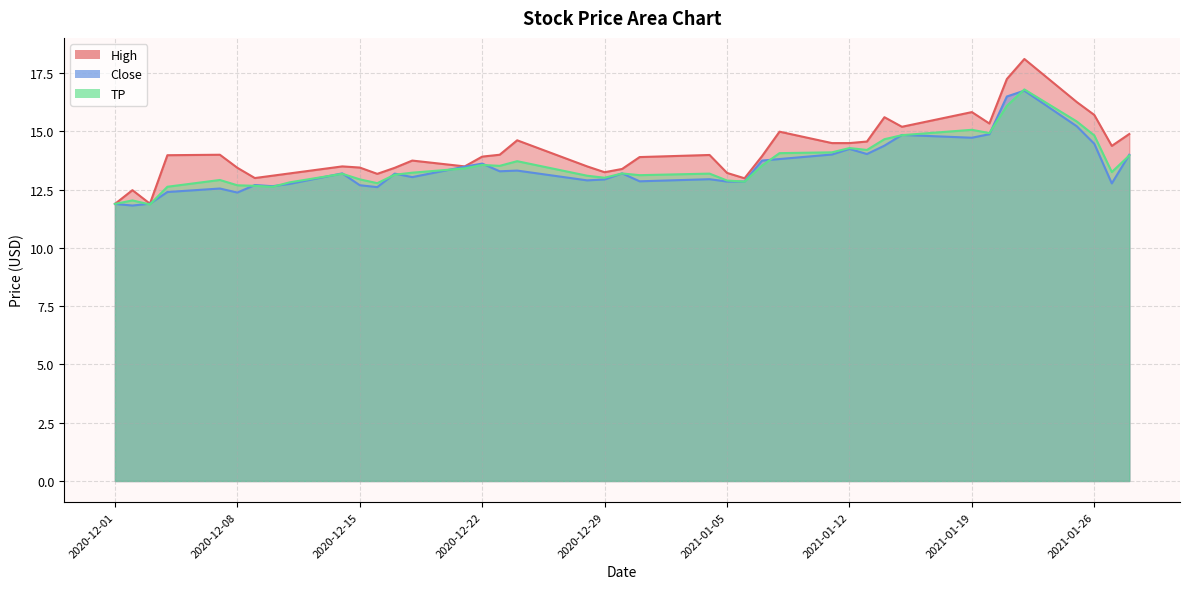

True or false: Close and High intersect in this chart.

False